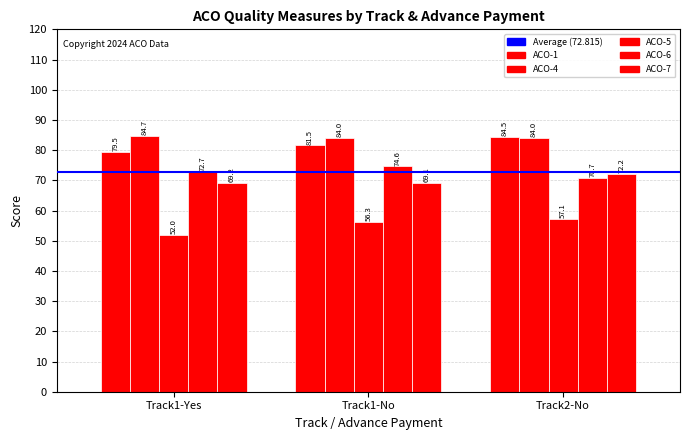

Rank the series at Track2-No from highest to lowest value.

ACO-1, ACO-4, ACO-7, ACO-6, ACO-5